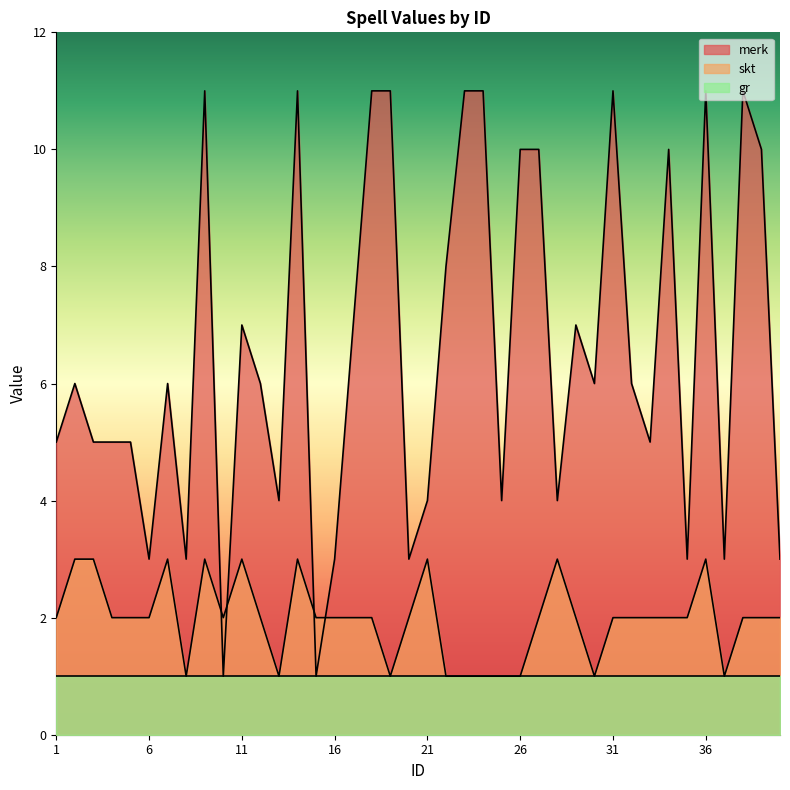

What is the approximate value of merk at 13?

4